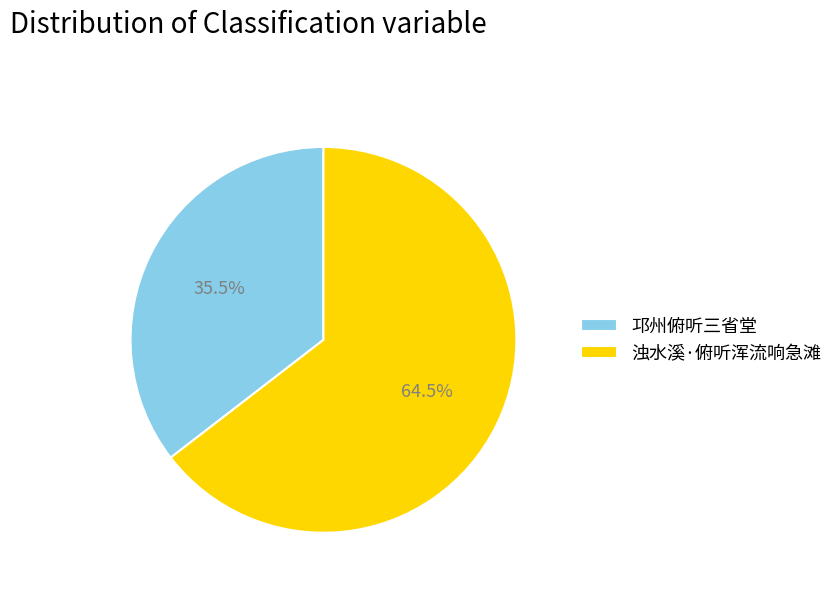

Rank the categories by value from lowest to highest.

邛州俯听三省堂, 浊水溪·俯听浑流响急滩